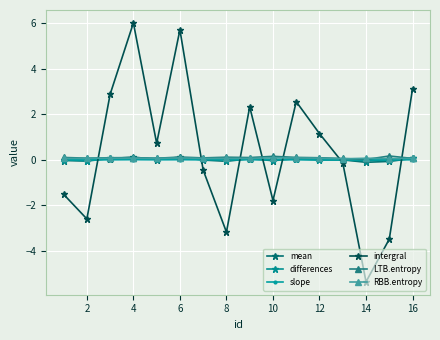

True or false: intergral and slope cross at least once.

True